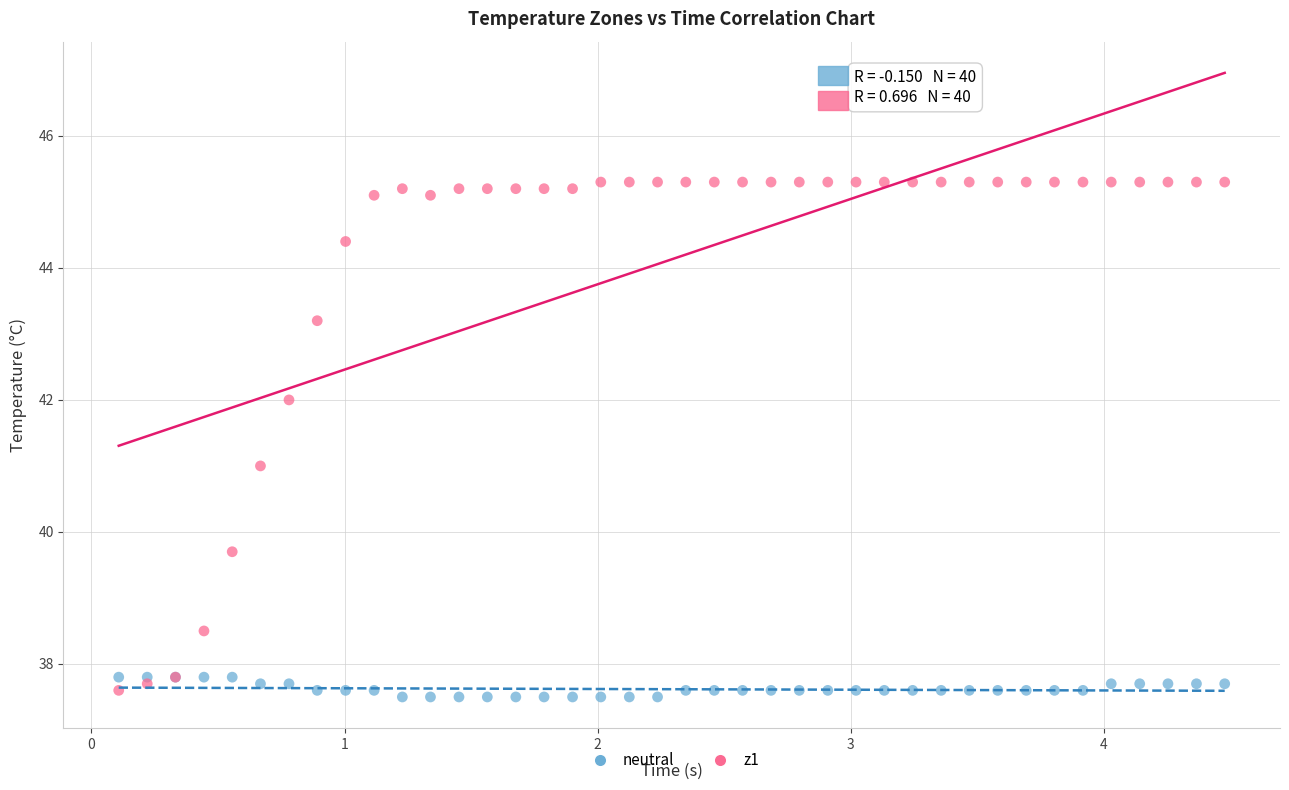

What is the X range (max minus min) for the scatter plot?

4.4